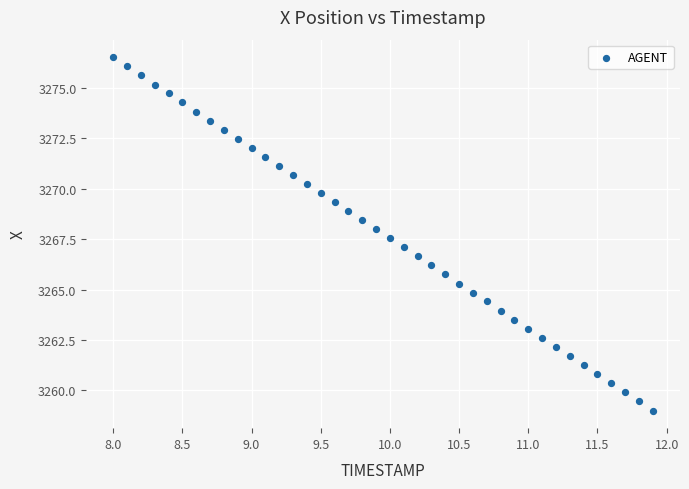

What is the range of Y values (max minus min)?

17.5